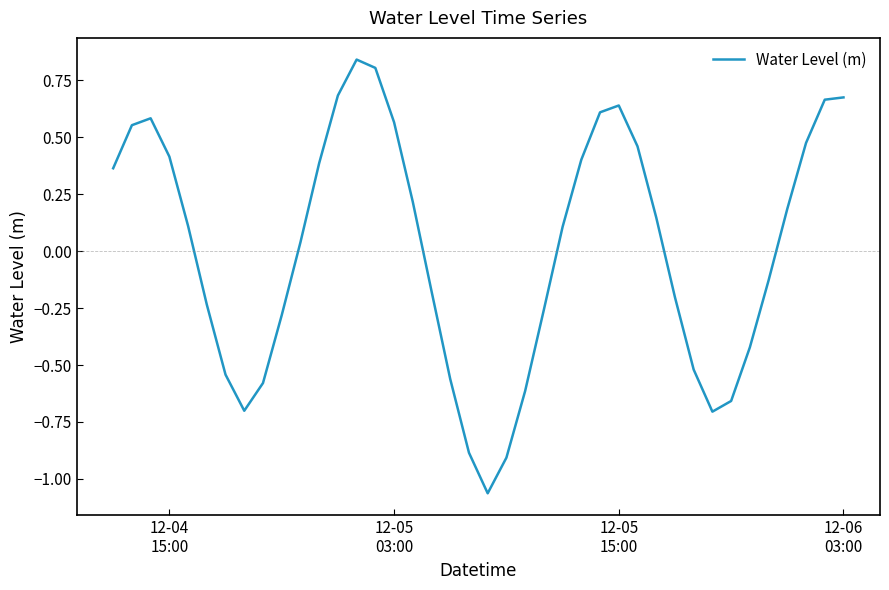

What is the difference between the maximum and minimum values?

1.9